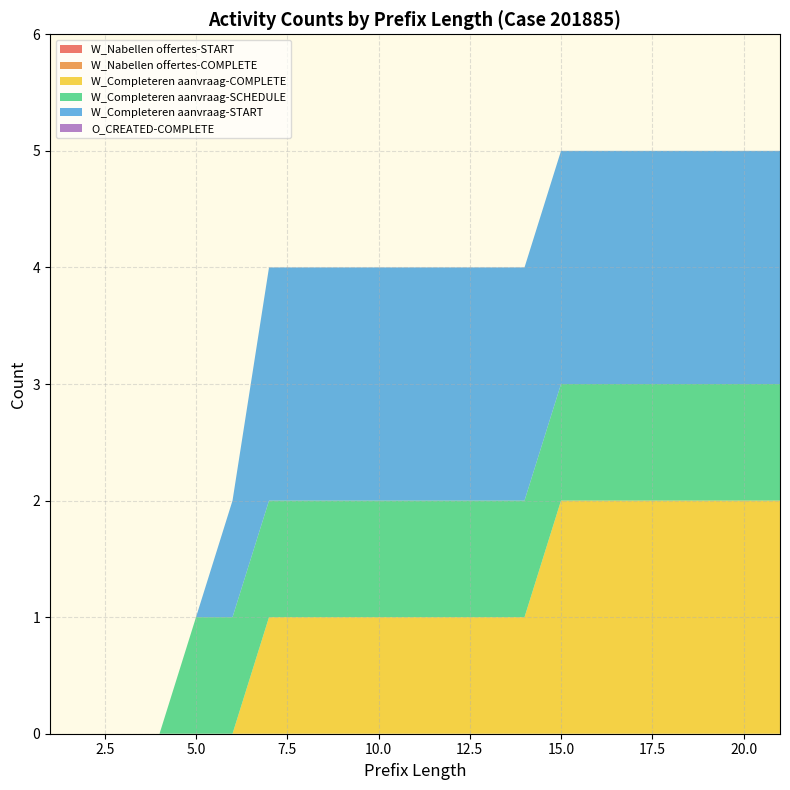

Reading left to right, transcribe all the data shown in this chart.

W_Nabellen offertes-START: 0	0	0	0	0	0	0	0	0	0	0	0	0	0	0	0	0	0	0	0	0
W_Nabellen offertes-COMPLETE: 0	0	0	0	0	0	0	0	0	0	0	0	0	0	0	0	0	0	0	0	0
W_Completeren aanvraag-COMPLETE: 0	0	0	0	0	0	1	1	1	1	1	1	1	1	2	2	2	2	2	2	2
W_Completeren aanvraag-SCHEDULE: 0	0	0	0	1	1	1	1	1	1	1	1	1	1	1	1	1	1	1	1	1
W_Completeren aanvraag-START: 0	0	0	0	0	1	2	2	2	2	2	2	2	2	2	2	2	2	2	2	2
O_CREATED-COMPLETE: 0	0	0	0	0	0	0	0	0	0	0	0	0	0	0	0	0	0	0	0	0